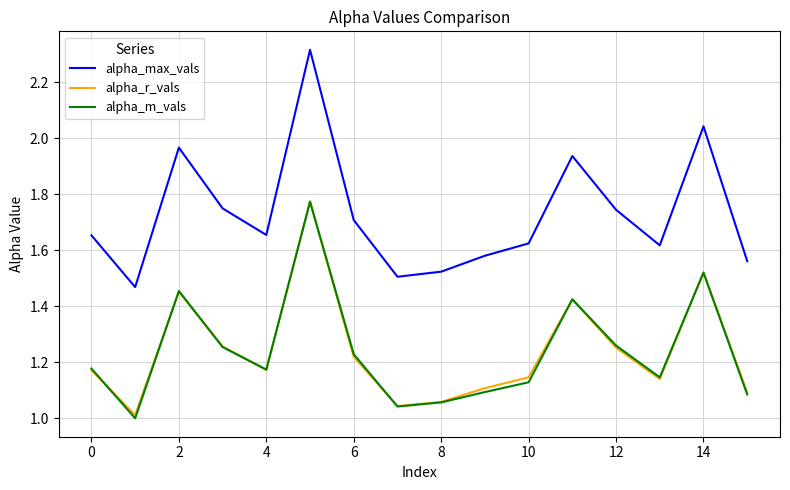

At how many categories does at least one series exceed 1?

16